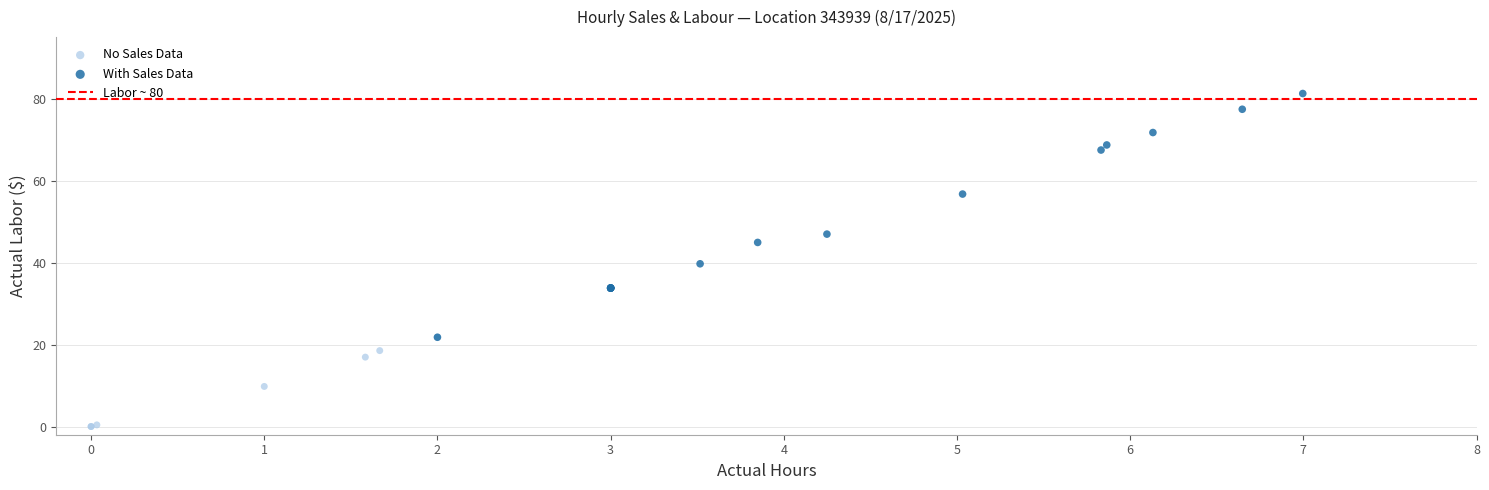

Which series reaches the maximum Y coordinate?

With Sales Data